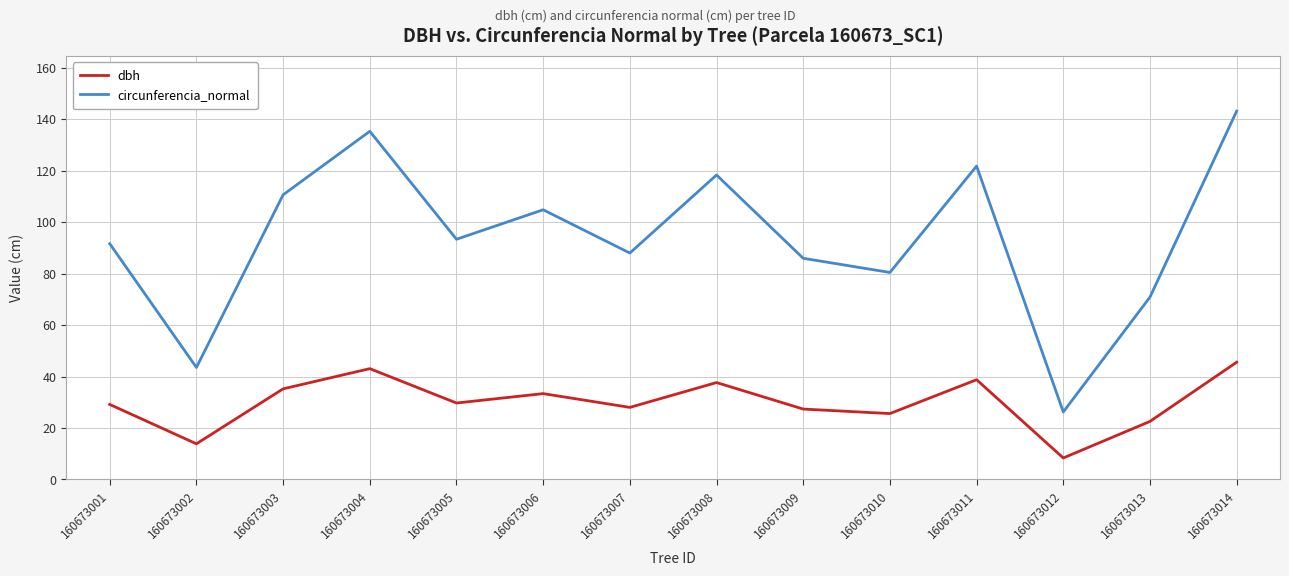

At which label does dbh reach its peak?

160673014